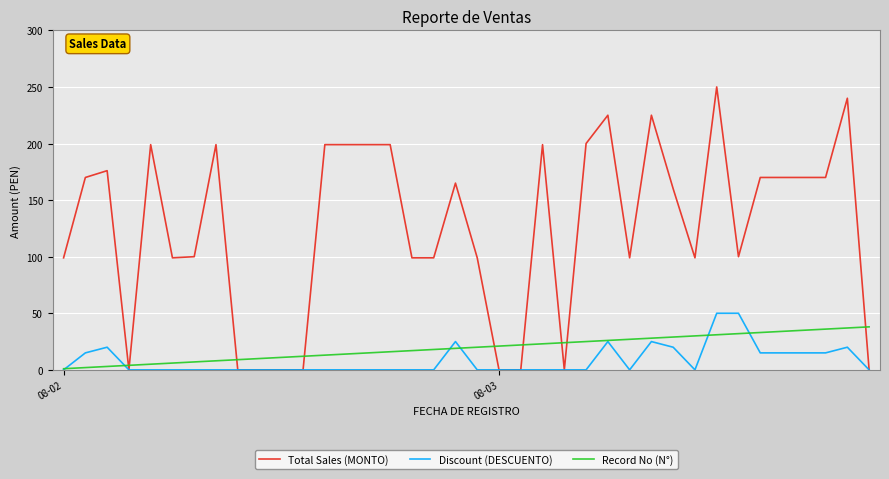

Which series has the largest total across all categories?

Total Sales (MONTO)